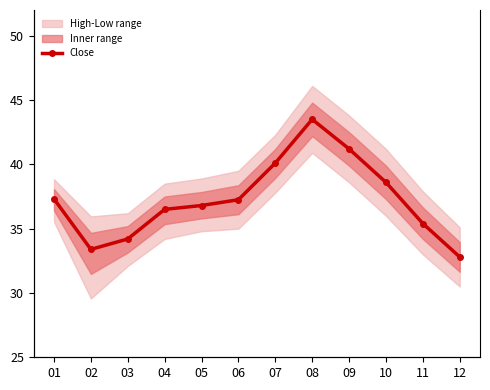

What is the minimum value shown in the chart?

32.8